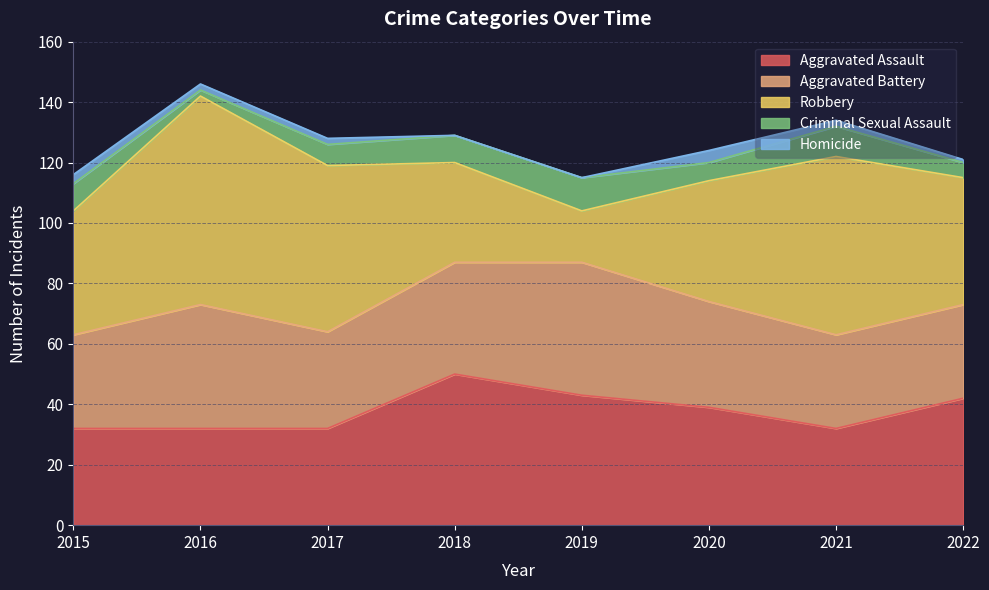

At which category is the sum across all series the highest?

2016